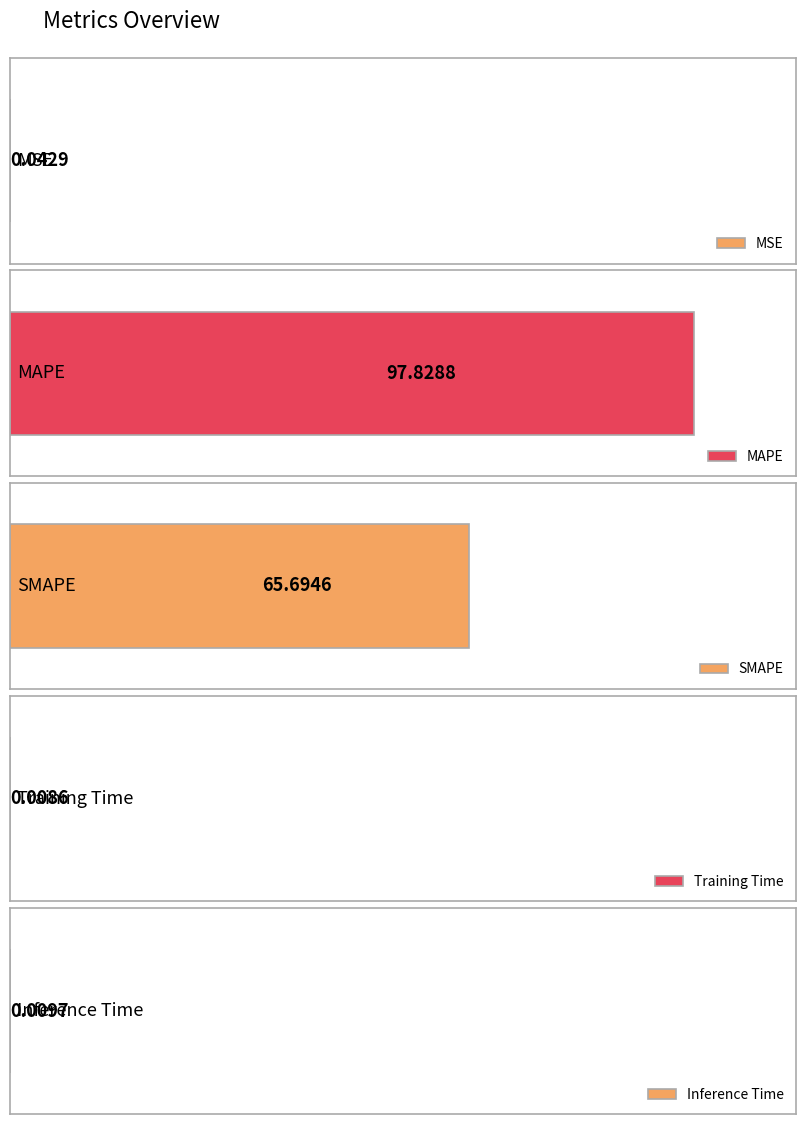

What is the change in value from SMAPE to Inference Time?

-65.7